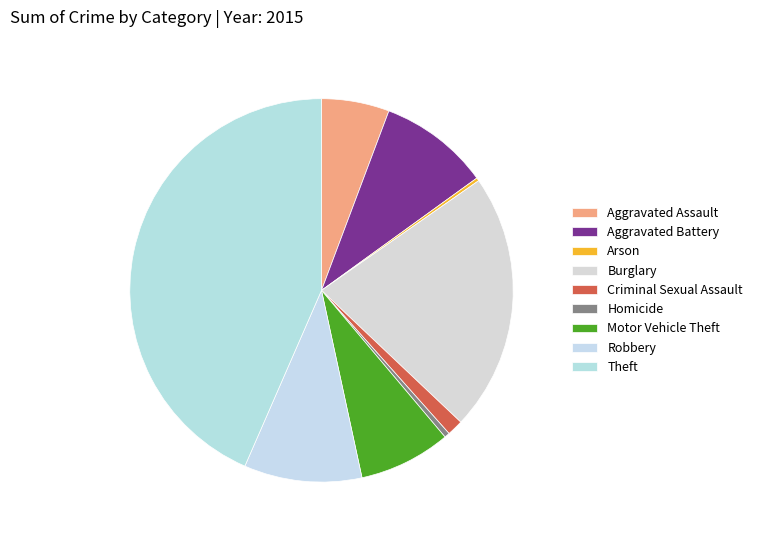

Does Theft represent more than half of the total?

No